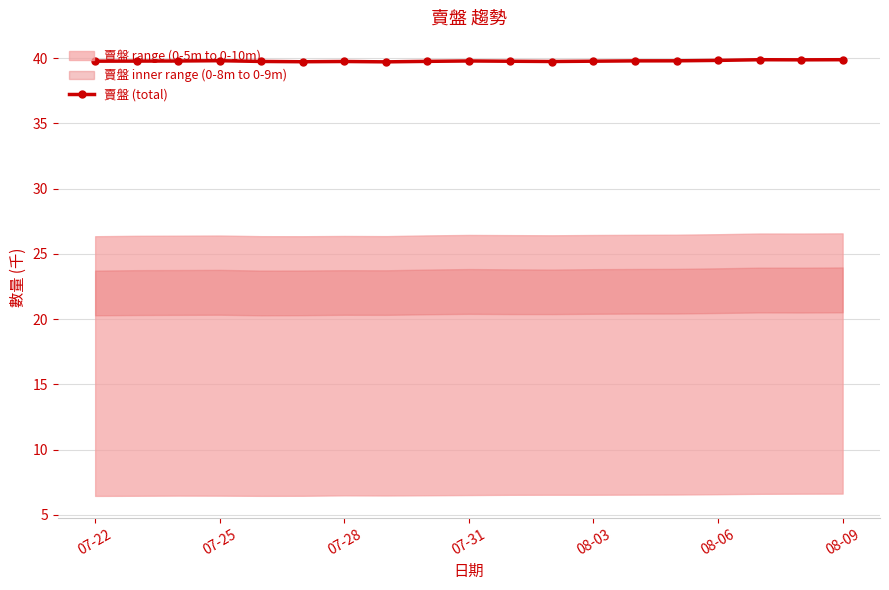

The value of 賣盤 (total) at 07-22 is 39.8. True or false?

True